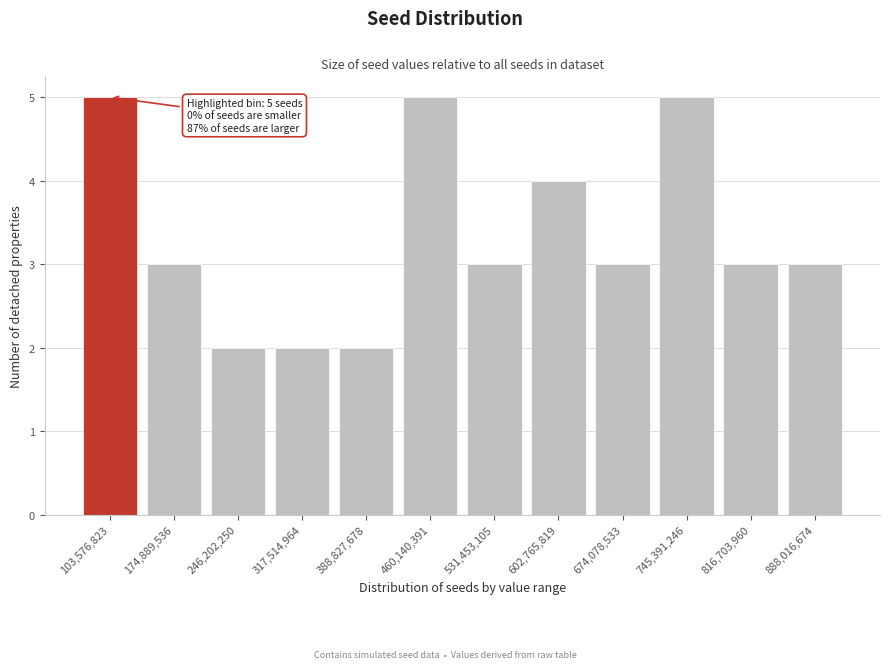

Reading left to right, list all the values displayed in this chart.

103,576,823=5	174,889,536=3	246,202,250=2	317,514,964=2	388,827,678=2	460,140,391=5	531,453,105=3	602,765,819=4	674,078,533=3	745,391,246=5	816,703,960=3	888,016,674=3